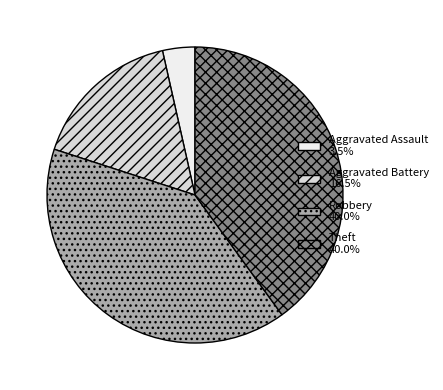

How many slices are in this pie chart?

4